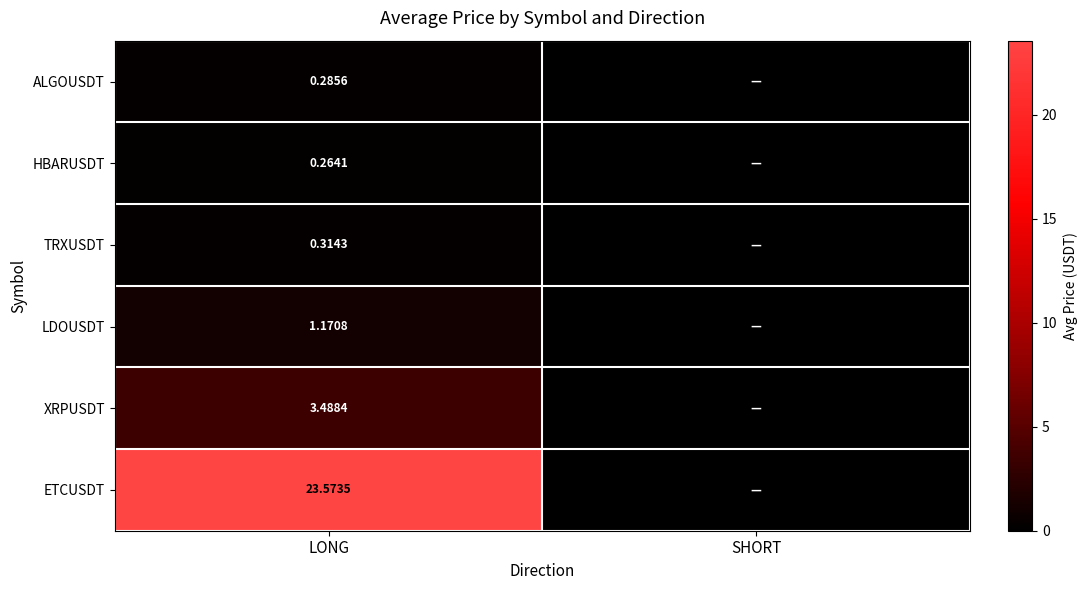

Is it true that XRPUSDT equals 3.5 at LONG?

True